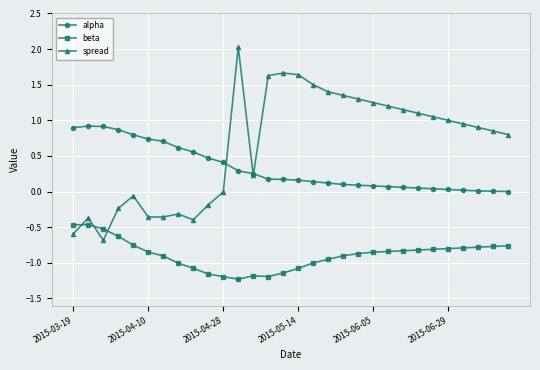

List the series in order of their overall mean, highest first.

spread, alpha, beta